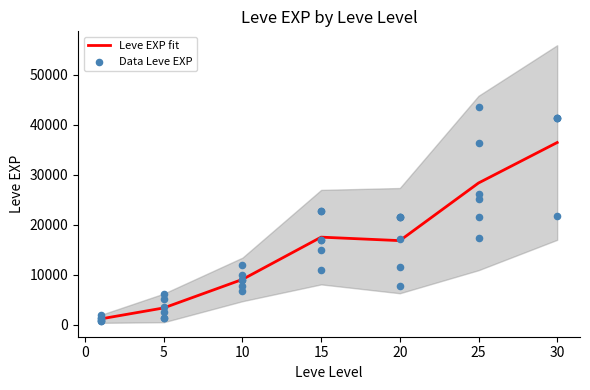

The value of Leve EXP fit at 15 is 28898.4. True or false?

False